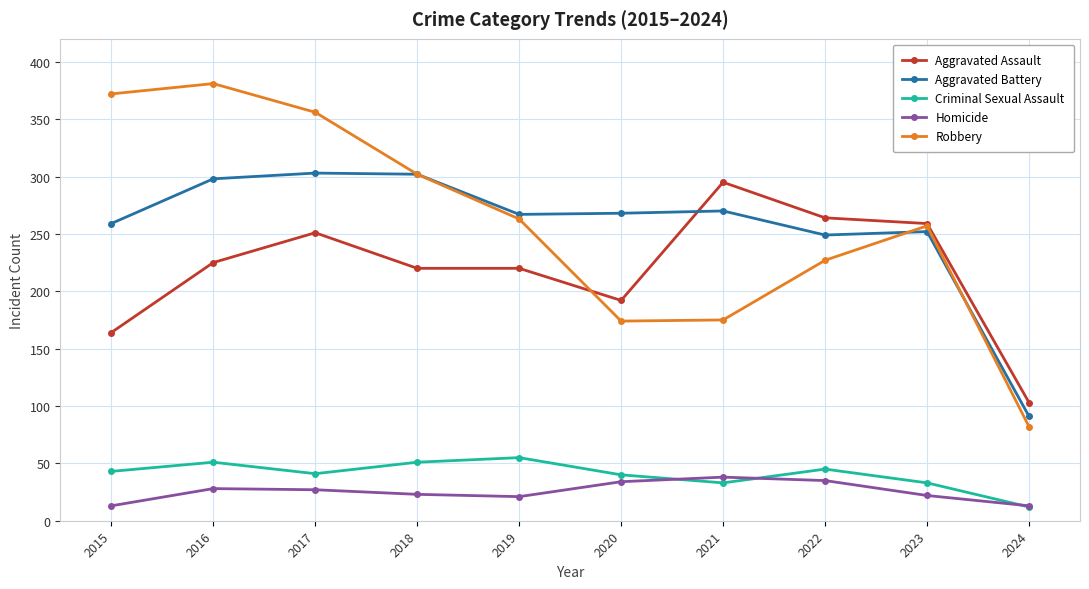

What is the sum of the Homicide values at 2015 and 2018?

36